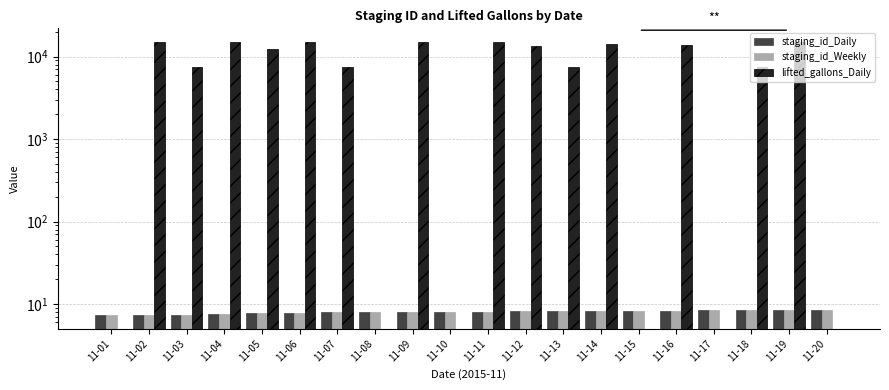

Which series has the largest range (max minus min)?

lifted_gallons_Daily